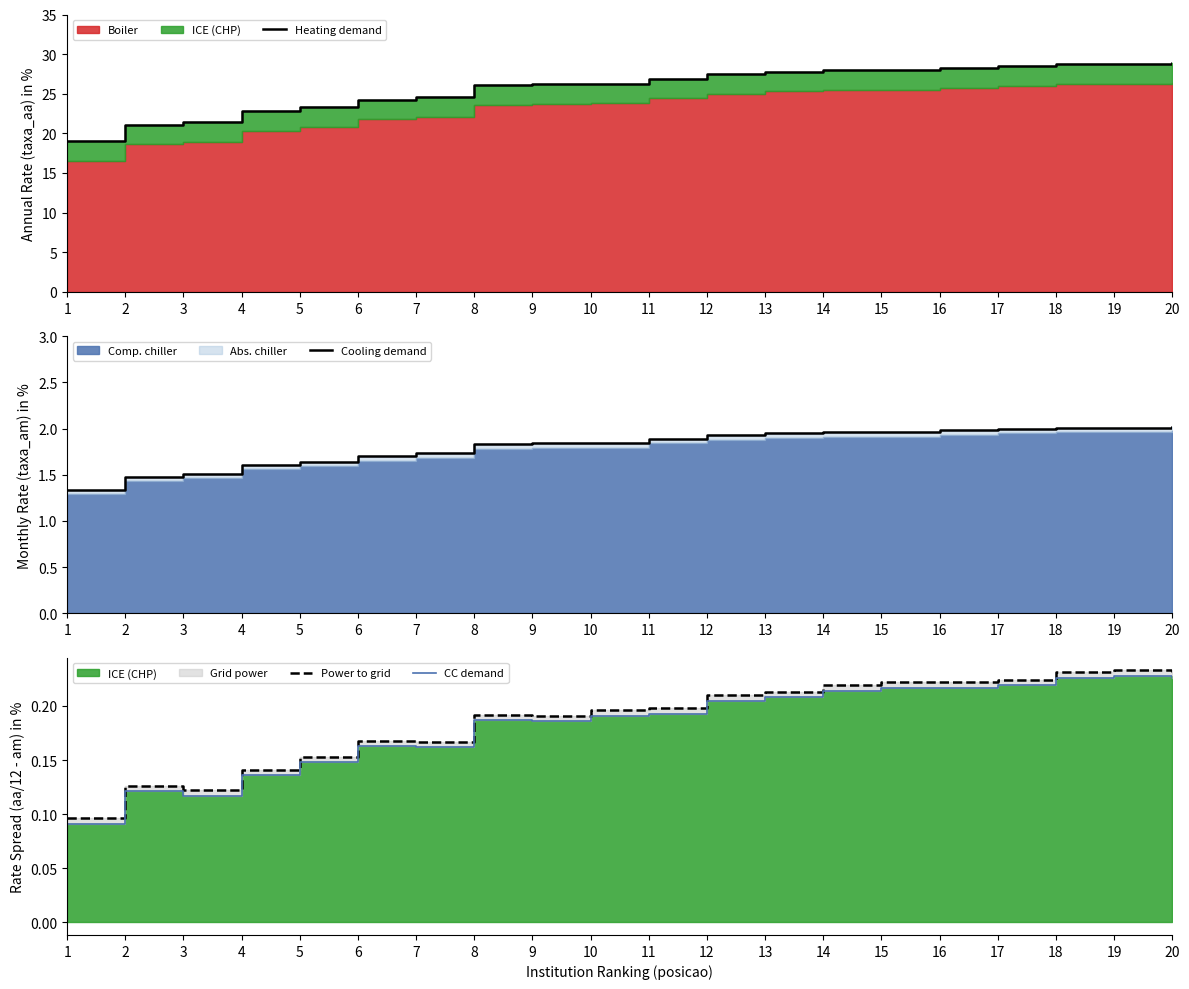

What is the difference between the highest and lowest values at 17?

28.3